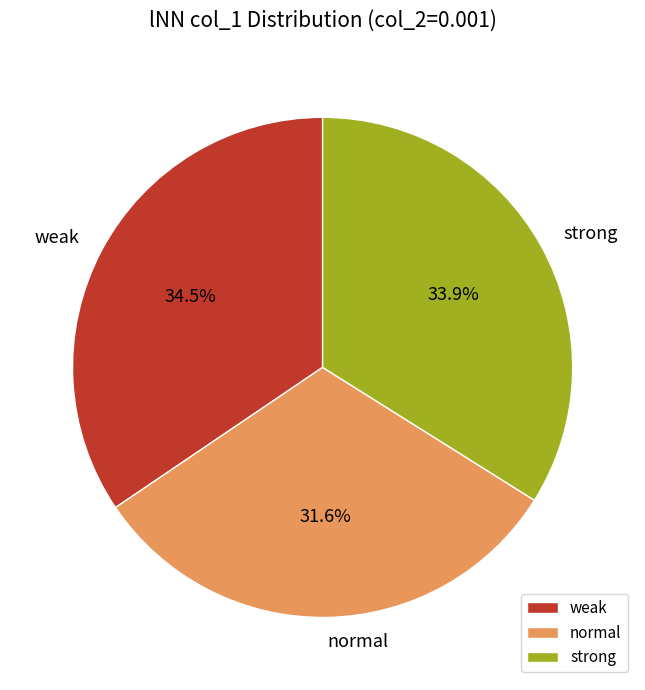

To the nearest percent, what is the difference between the normal and weak slice percentages?

3%